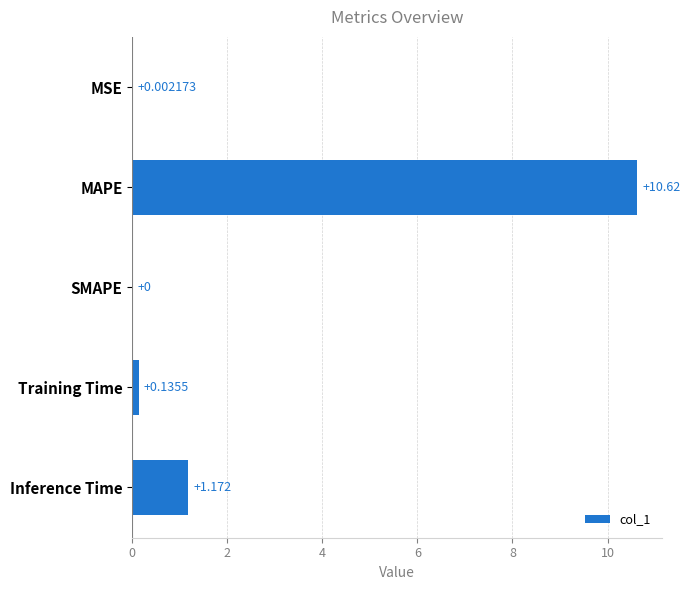

Which category has the highest value across all series?

MAPE